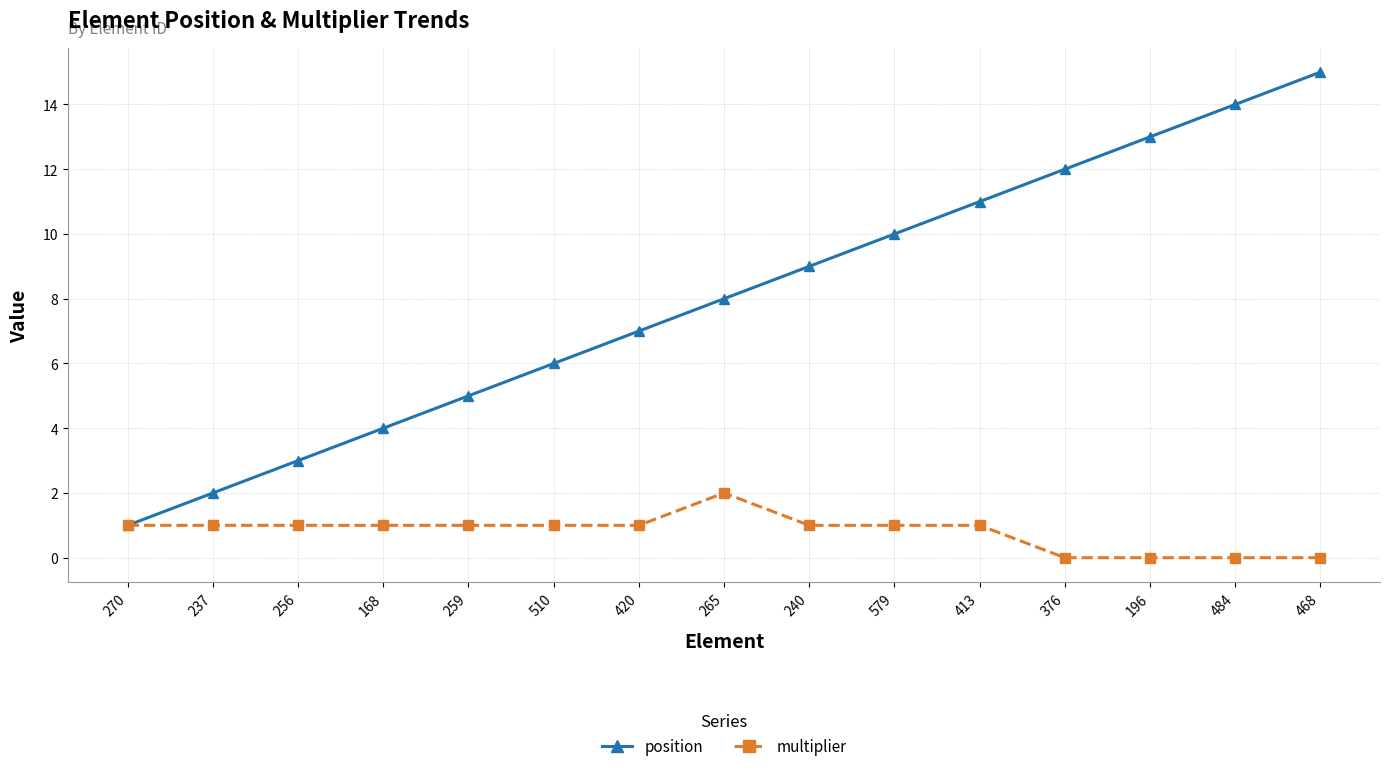

At which category is the sum across all series the highest?

468